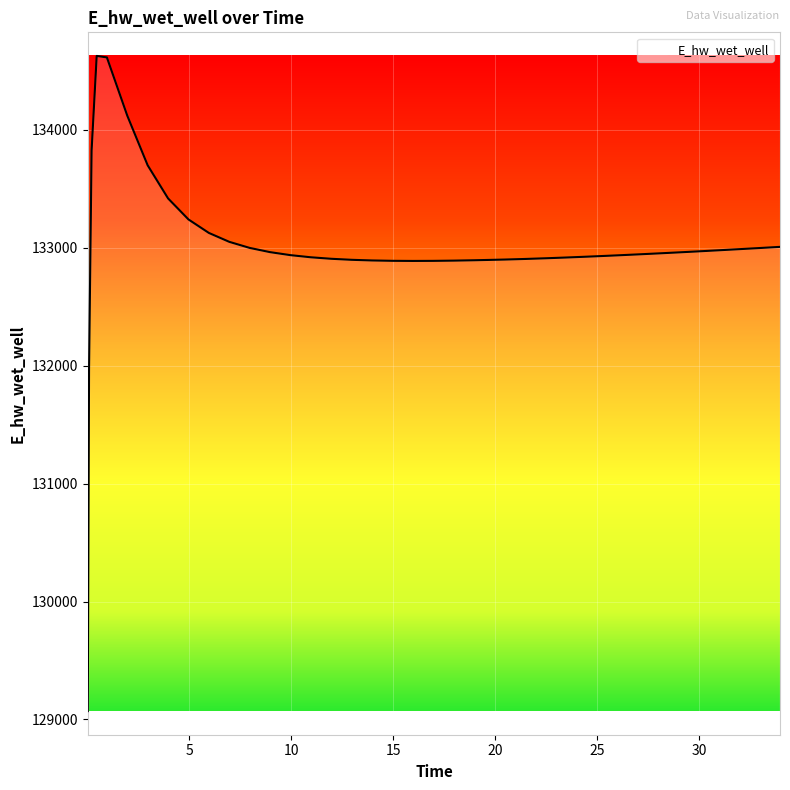

What is the maximum value shown in the chart?

134627.9